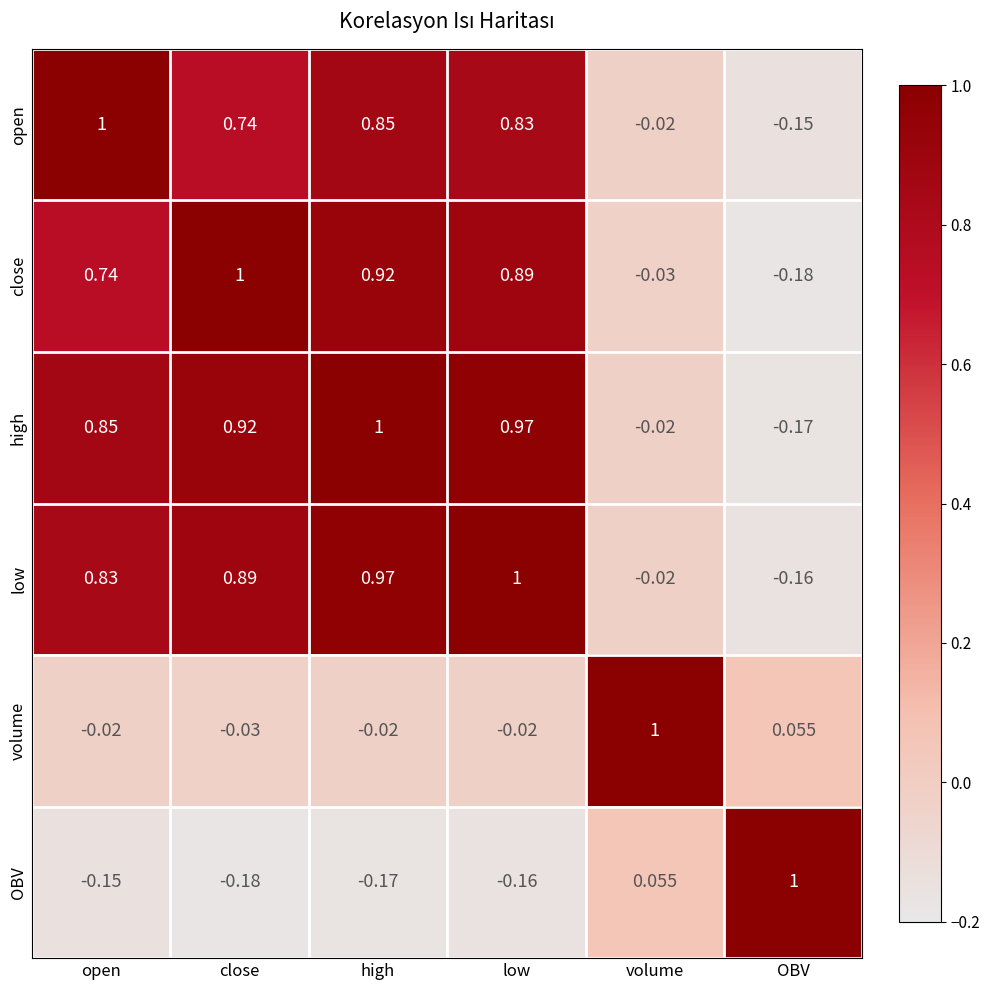

At which label does OBV first exceed 0?

volume